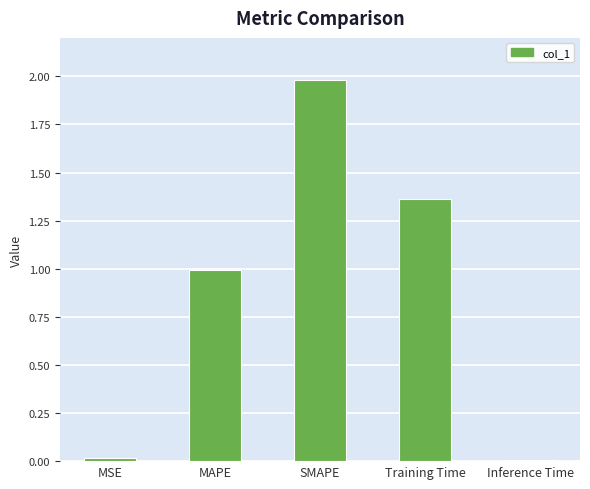

True or false: the data shows 0.3 at Training Time.

False